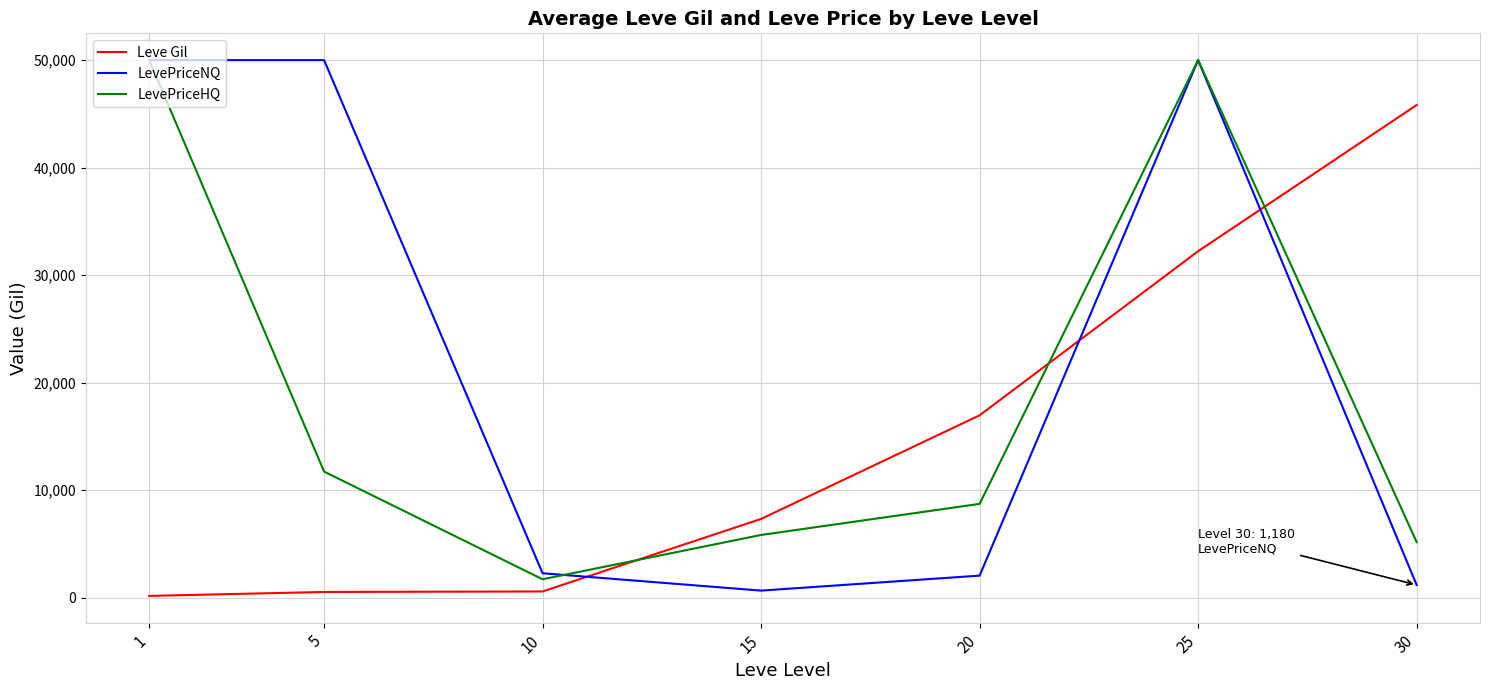

Is it true that LevePriceHQ equals 73602.4 at 1?

False